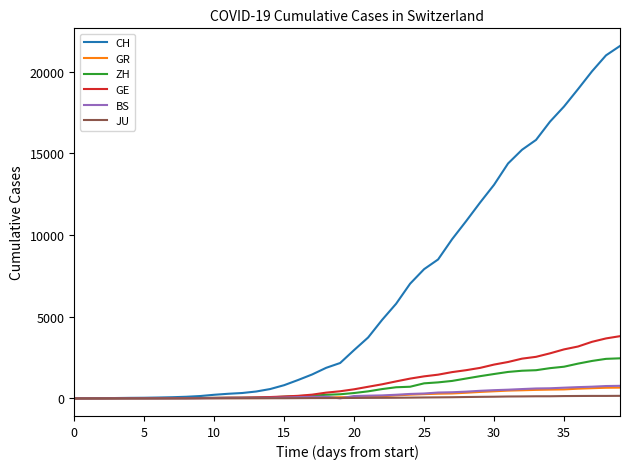

How many lines are shown in the chart?

6